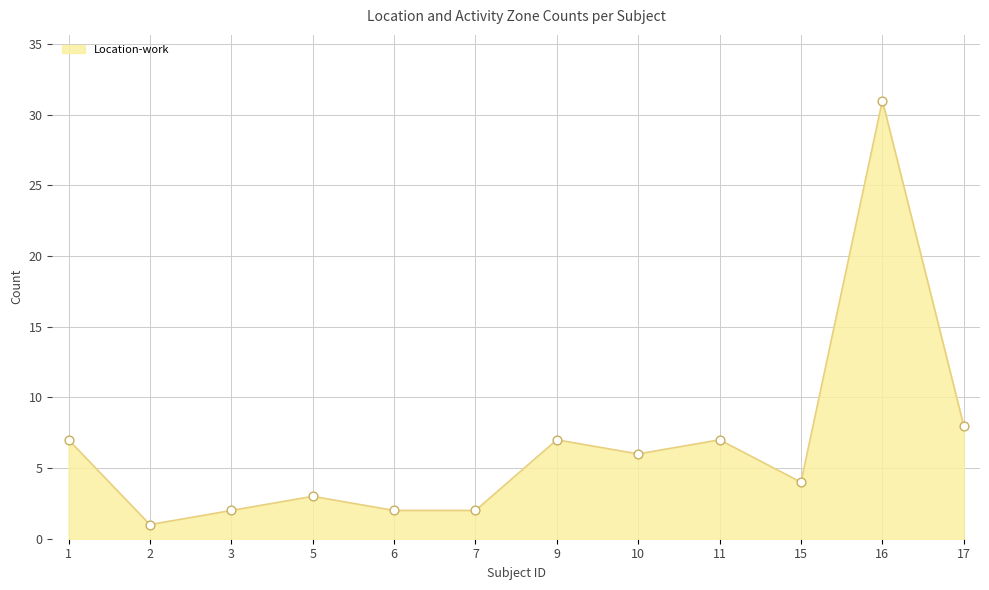

What is the ratio of the value at 7 to the value at 10?

0.3